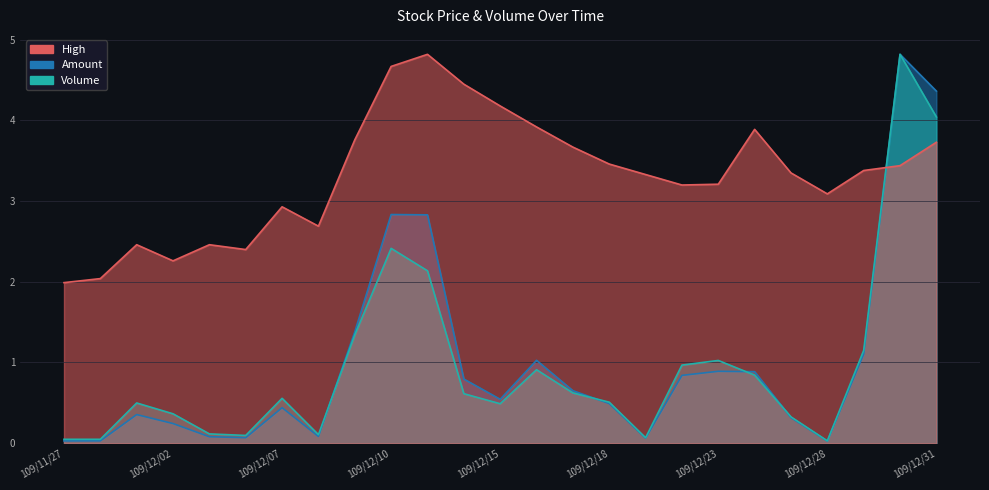

Rank the series at 109/12/02 from lowest to highest value.

Amount, Volume, High